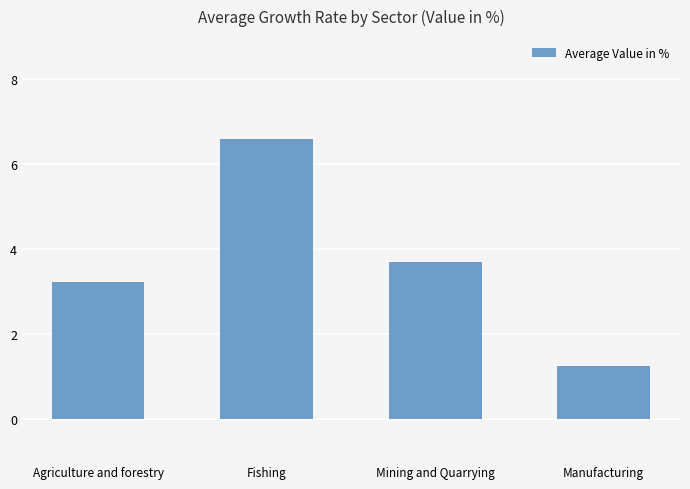

Reading left to right, list all the values displayed in this chart.

Agriculture and forestry=3.2	Fishing=6.6	Mining and Quarrying=3.7	Manufacturing=1.2